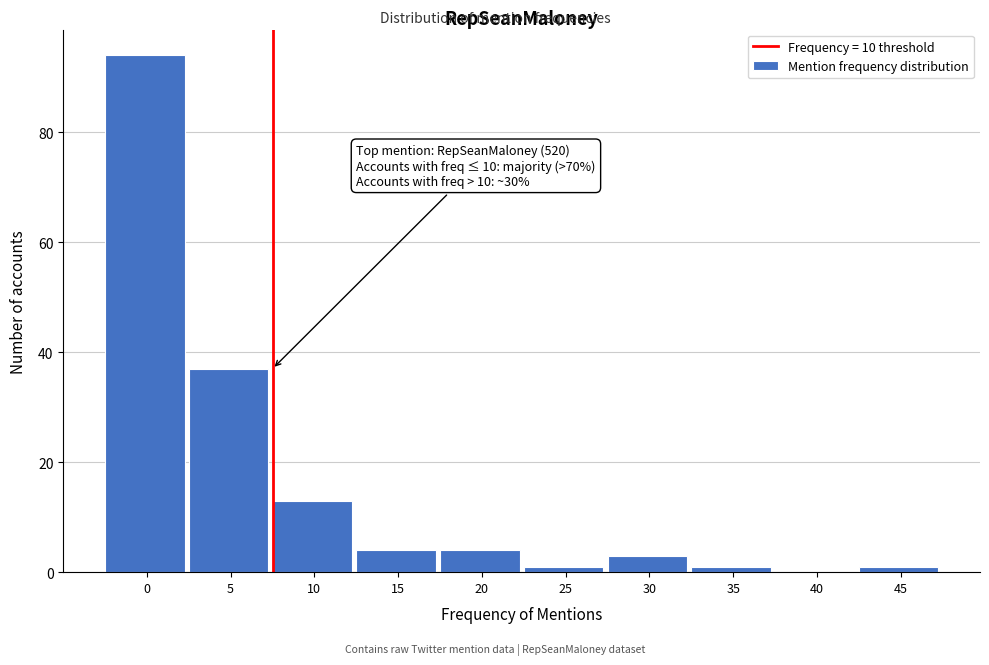

Reading left to right, extract all data points from this chart.

0=94	5=37	10=13	15=4	20=4	25=1	30=3	35=1	40=0	45=1